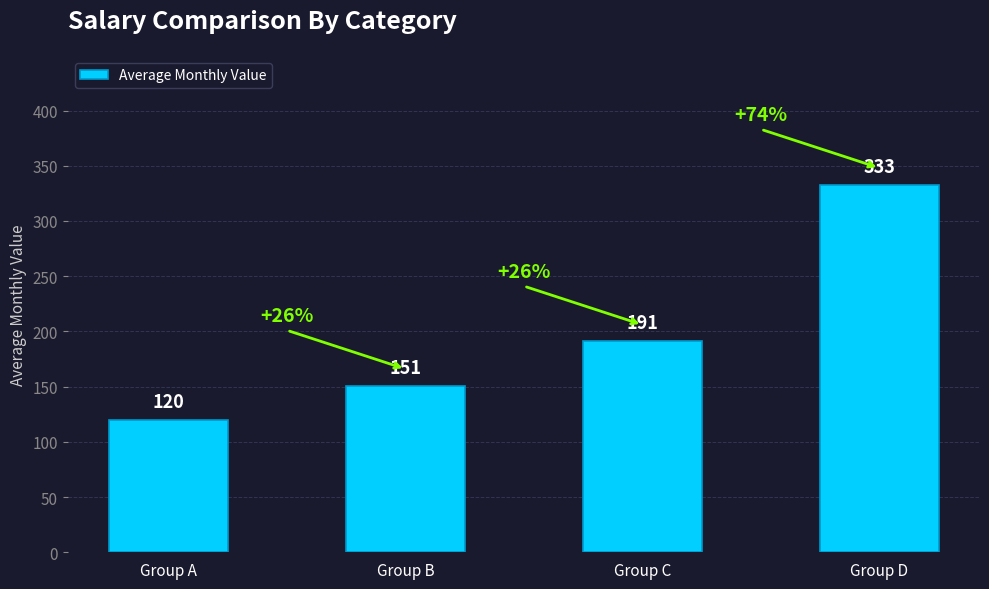

List the labels in order of value, smallest first.

Group A, Group B, Group C, Group D